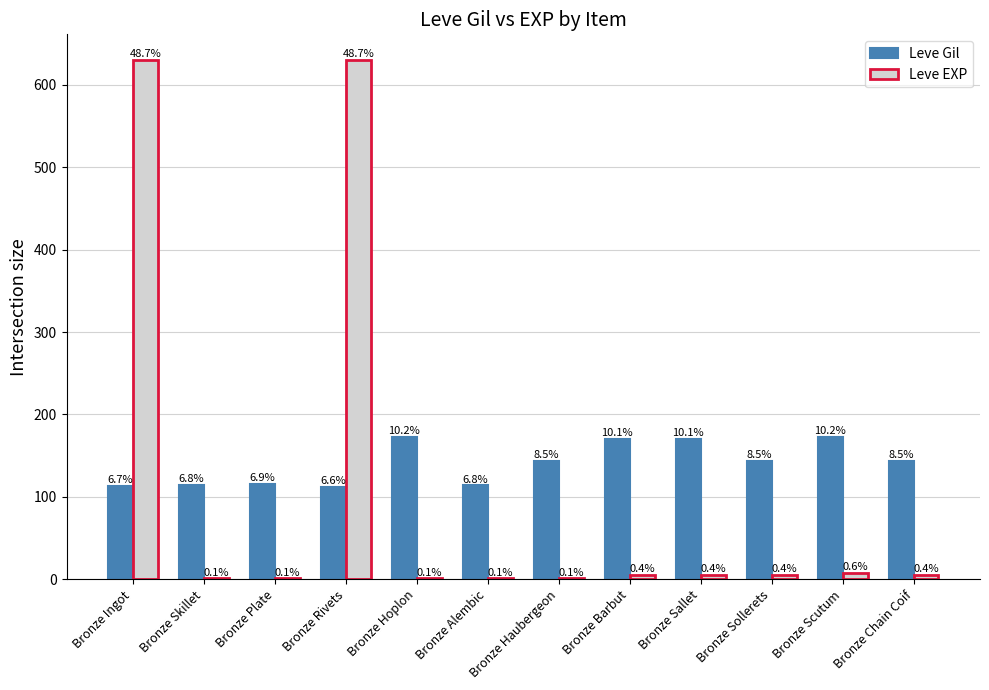

Reading left to right, extract all data points from this chart.

Leve Gil: 113	115	116	112	173	114	144	170	170	144	173	144
Leve EXP: 630	1	1	630	1	1	1	5	5	5	8	5